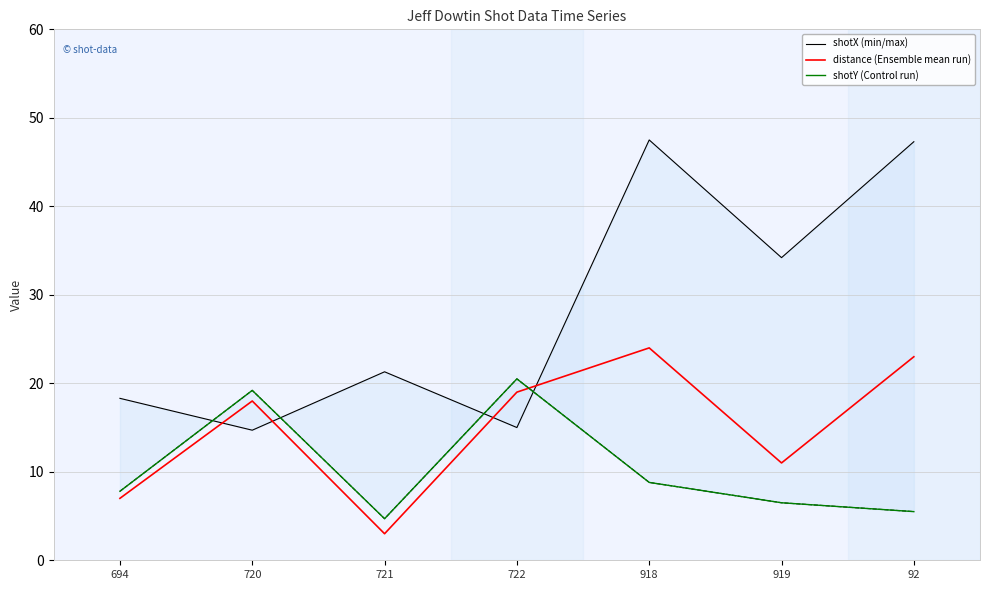

Is it true that shotX (min/max) equals 18.3 at 694?

True